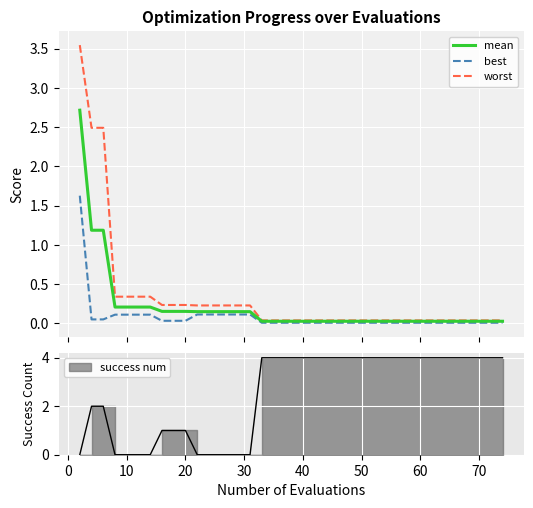

What is the sum of the best values at 70 and 60?

0.1